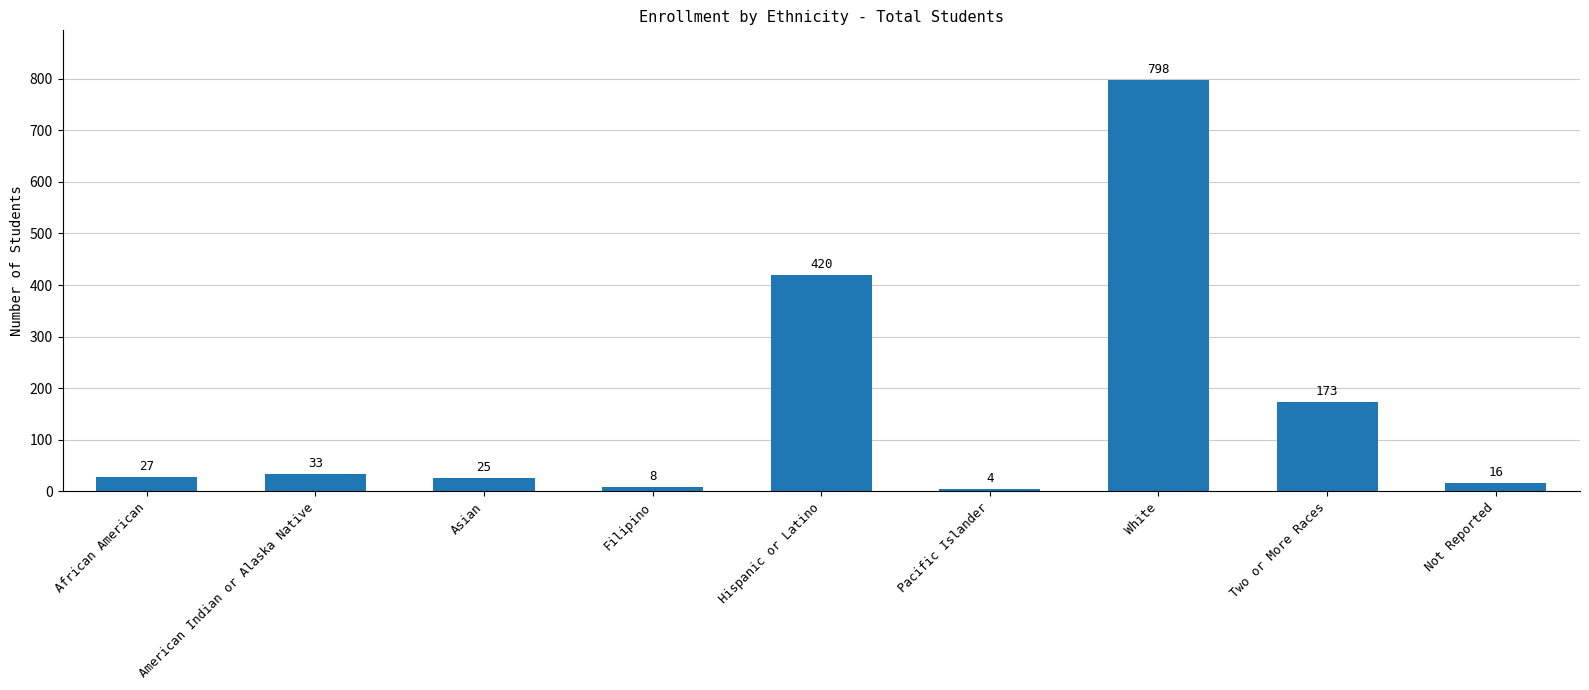

How many bars are there in total?

9